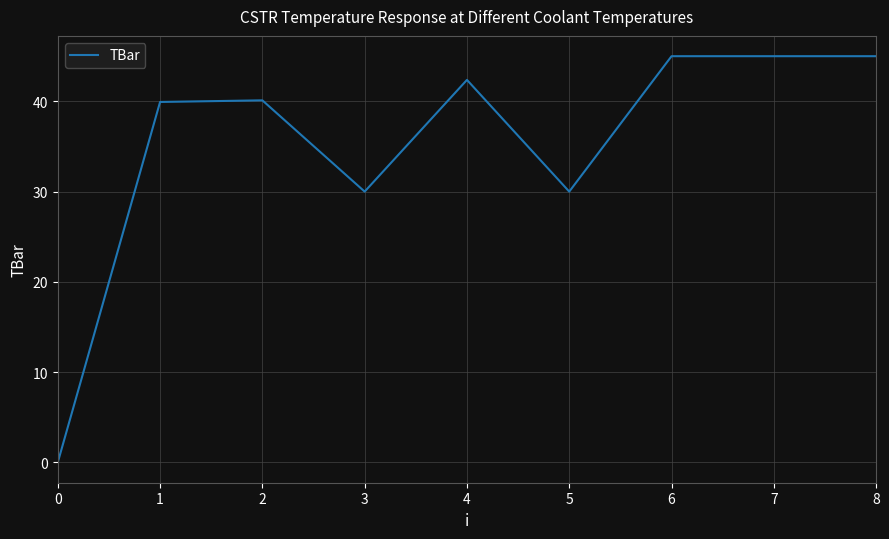

What is the sum of the values at 3 and 4?

72.4